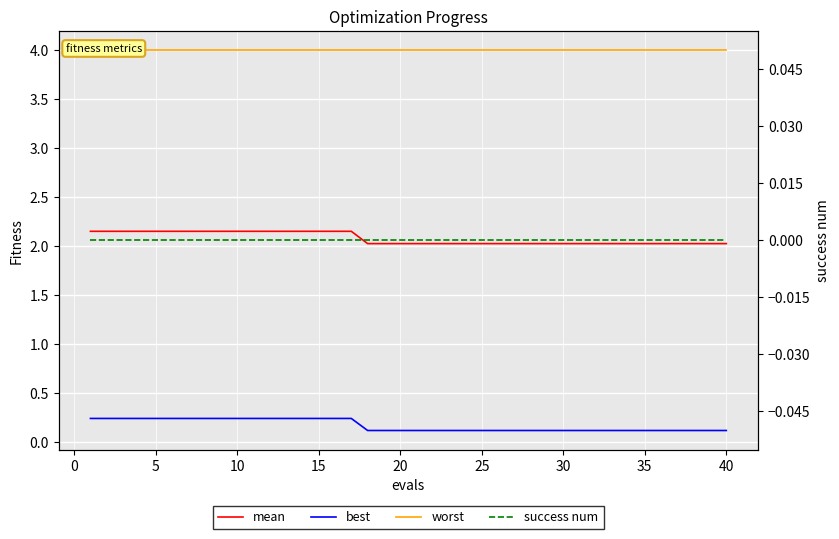

The value of mean at 35 is 2.0. True or false?

True